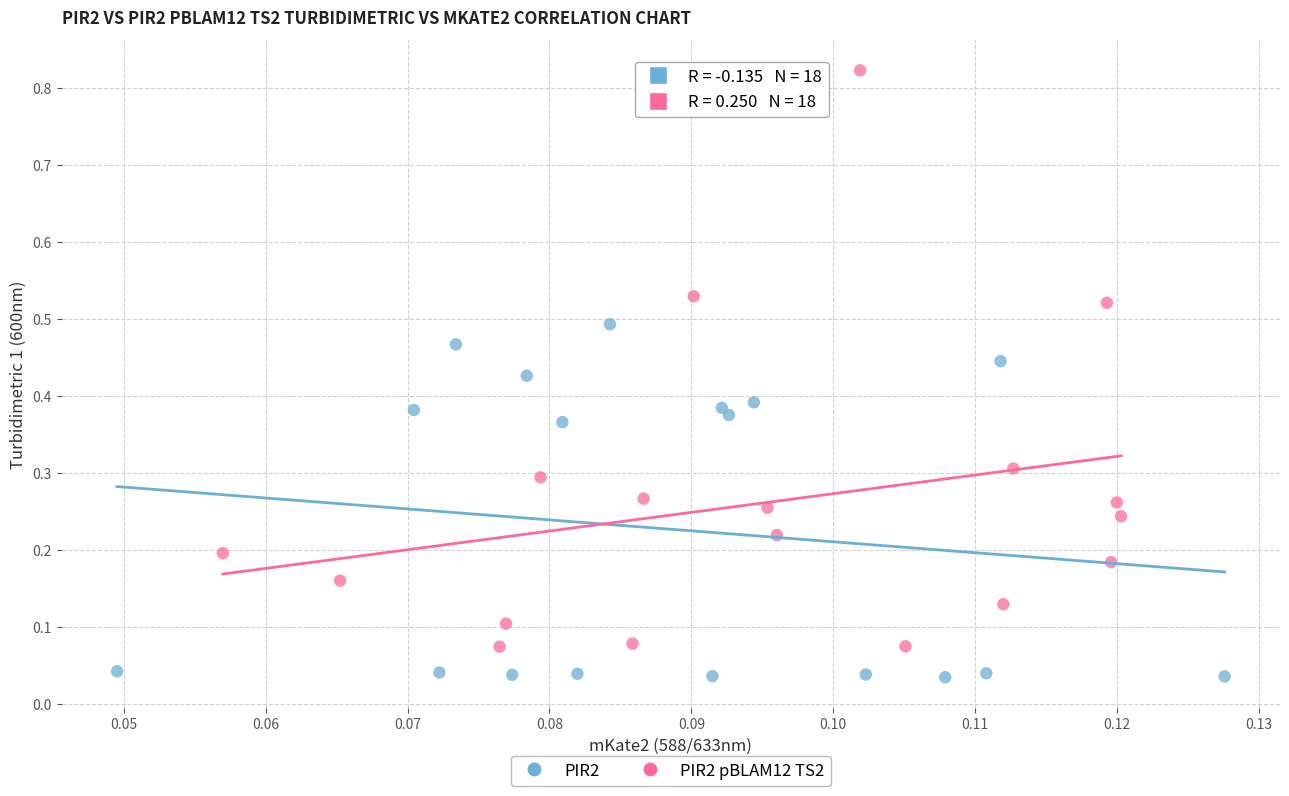

Which series contains the highest Y value?

PIR2 pBLAM12 TS2